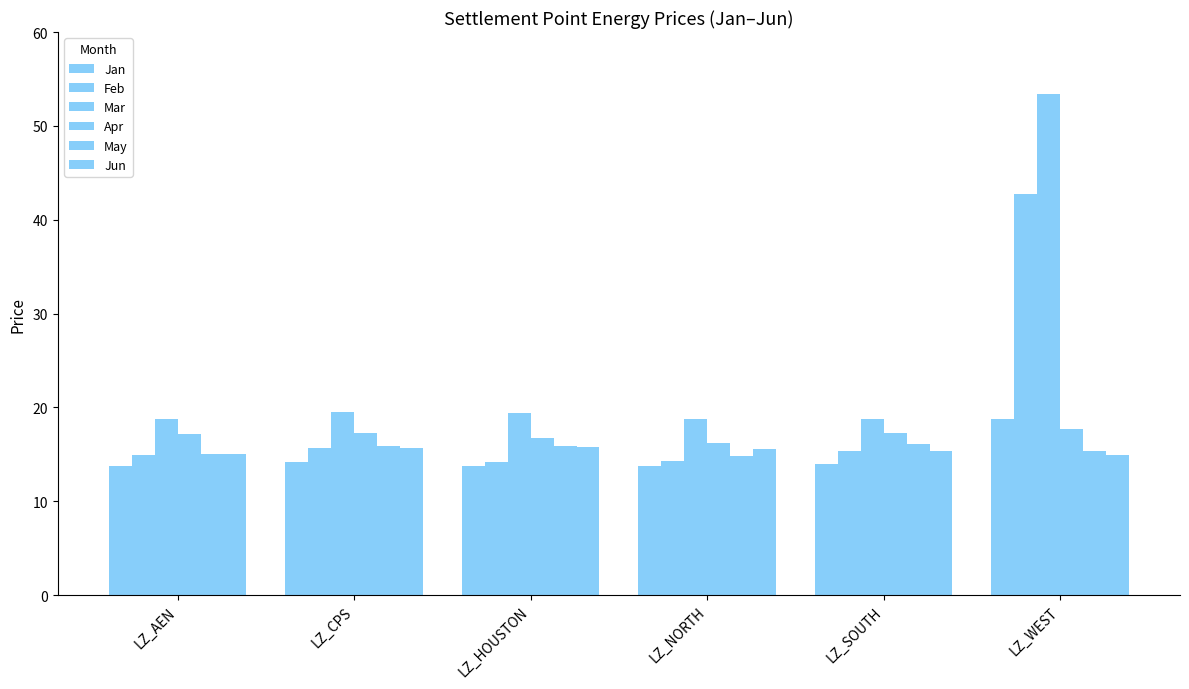

Reading right to left, list all the values displayed in this chart.

Jan: LZ_WEST=18.8	LZ_SOUTH=14.0	LZ_NORTH=13.8	LZ_HOUSTON=13.8	LZ_CPS=14.2	LZ_AEN=13.8
Feb: LZ_WEST=42.7	LZ_SOUTH=15.4	LZ_NORTH=14.3	LZ_HOUSTON=14.2	LZ_CPS=15.7	LZ_AEN=14.9
Mar: LZ_WEST=53.4	LZ_SOUTH=18.8	LZ_NORTH=18.8	LZ_HOUSTON=19.4	LZ_CPS=19.6	LZ_AEN=18.8
Apr: LZ_WEST=17.8	LZ_SOUTH=17.3	LZ_NORTH=16.2	LZ_HOUSTON=16.7	LZ_CPS=17.3	LZ_AEN=17.2
May: LZ_WEST=15.4	LZ_SOUTH=16.1	LZ_NORTH=14.8	LZ_HOUSTON=15.8	LZ_CPS=15.9	LZ_AEN=15.0
Jun: LZ_WEST=15.0	LZ_SOUTH=15.4	LZ_NORTH=15.6	LZ_HOUSTON=15.8	LZ_CPS=15.7	LZ_AEN=15.1